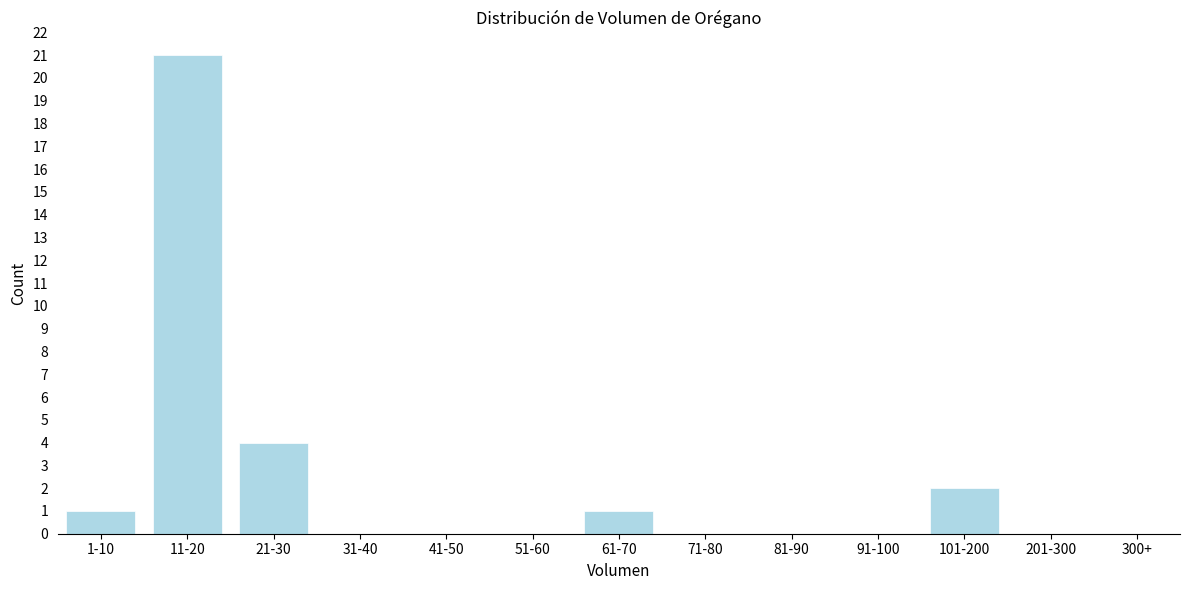

Reading left to right, transcribe all the data shown in this chart.

1-10=1	11-20=21	21-30=4	31-40=0	41-50=0	51-60=0	61-70=1	71-80=0	81-90=0	91-100=0	101-200=2	201-300=0	300+=0